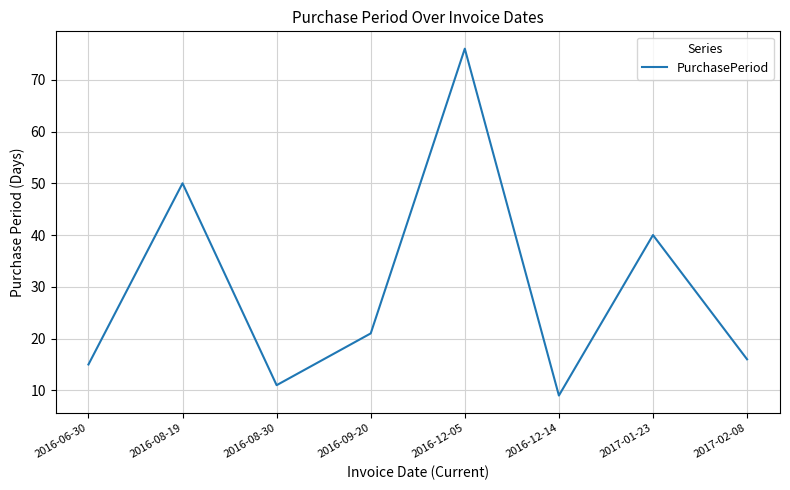

What value does the data have at 2016-06-30?

15